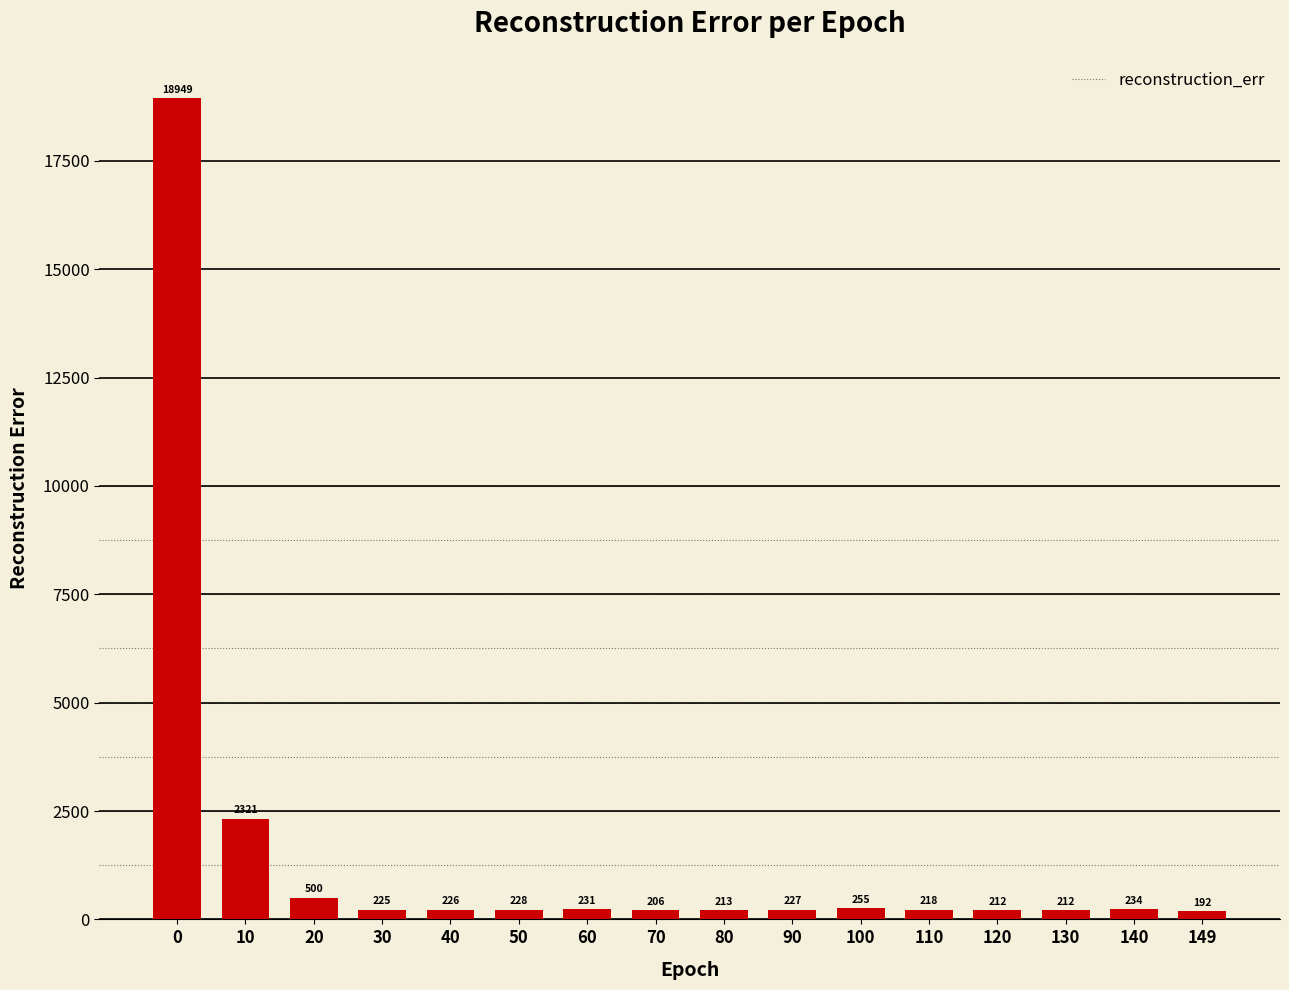

What is the sum of all values?

24649.4